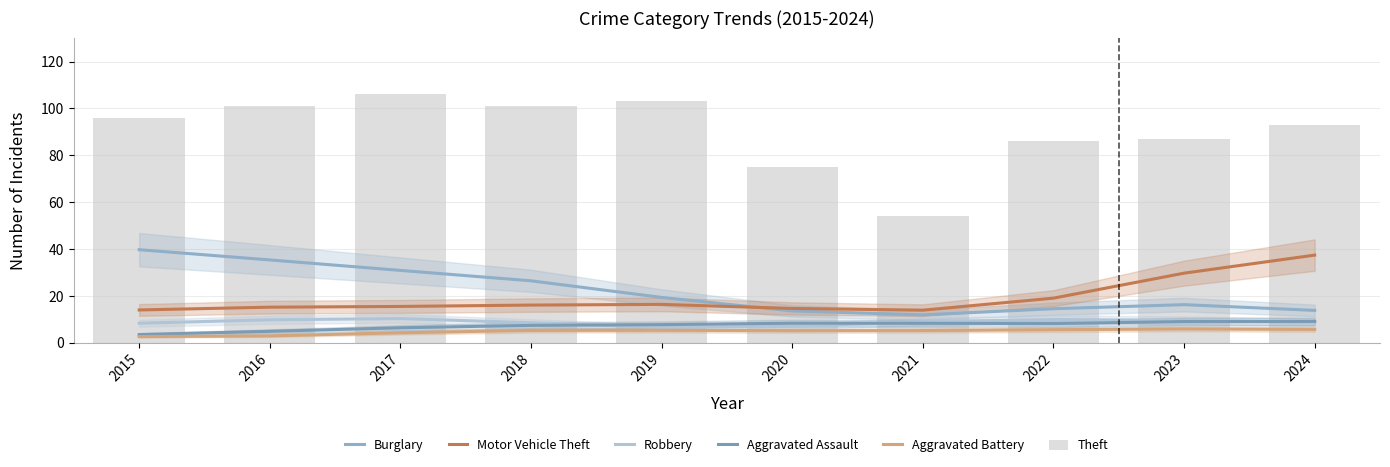

At which category is the sum across all series the highest?

2017